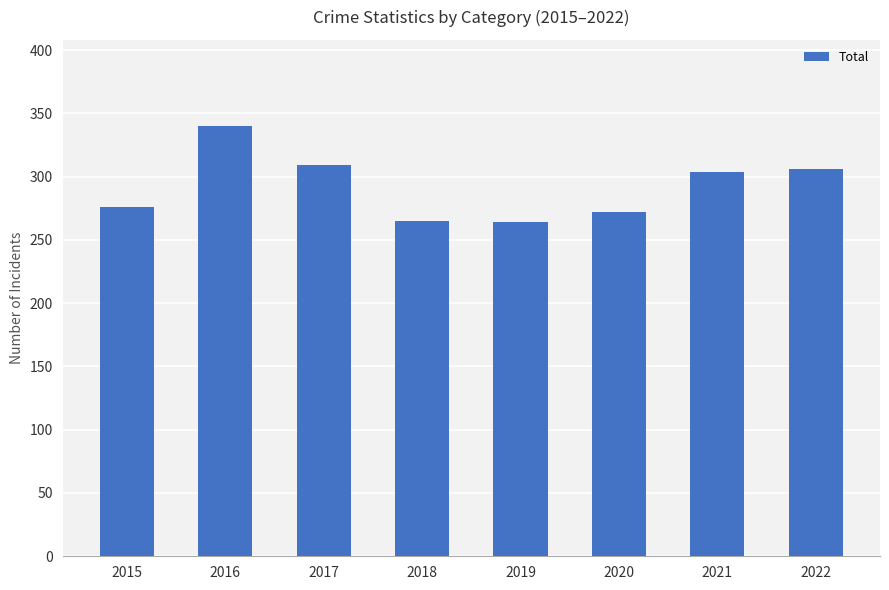

What is the smallest value displayed?

264